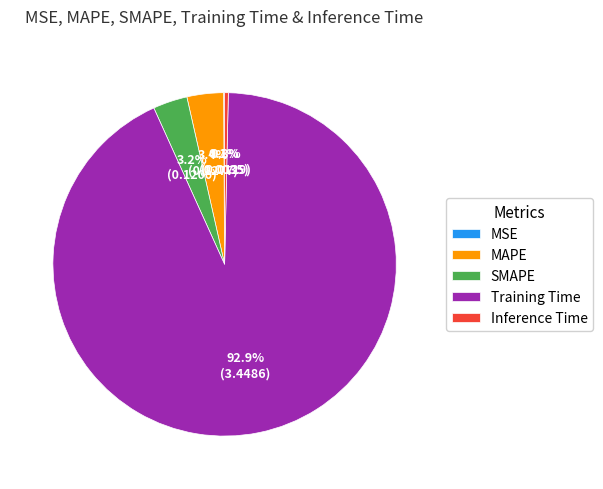

What percentage is the MAPE slice, to the nearest percent?

3%